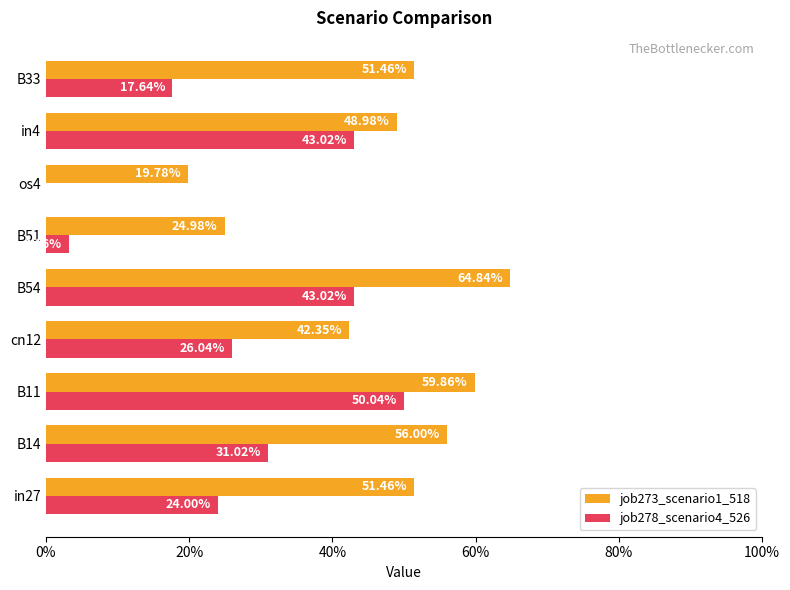

What are all the series names shown in the legend?

job273_scenario1_518, job278_scenario4_526